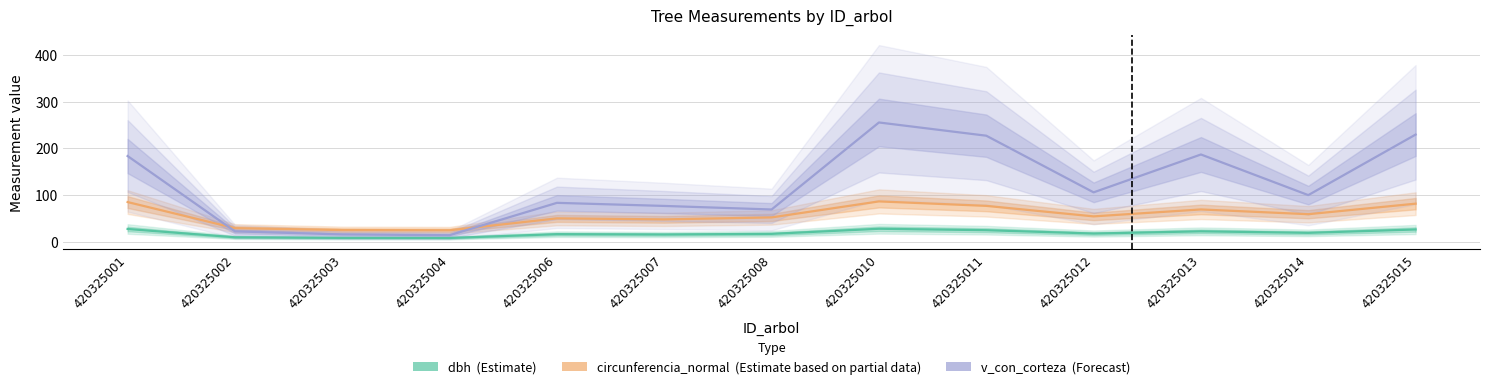

What is the difference between the maximum and second lowest values in the circunferencia_normal (Estimate based on partial data) series?

61.6